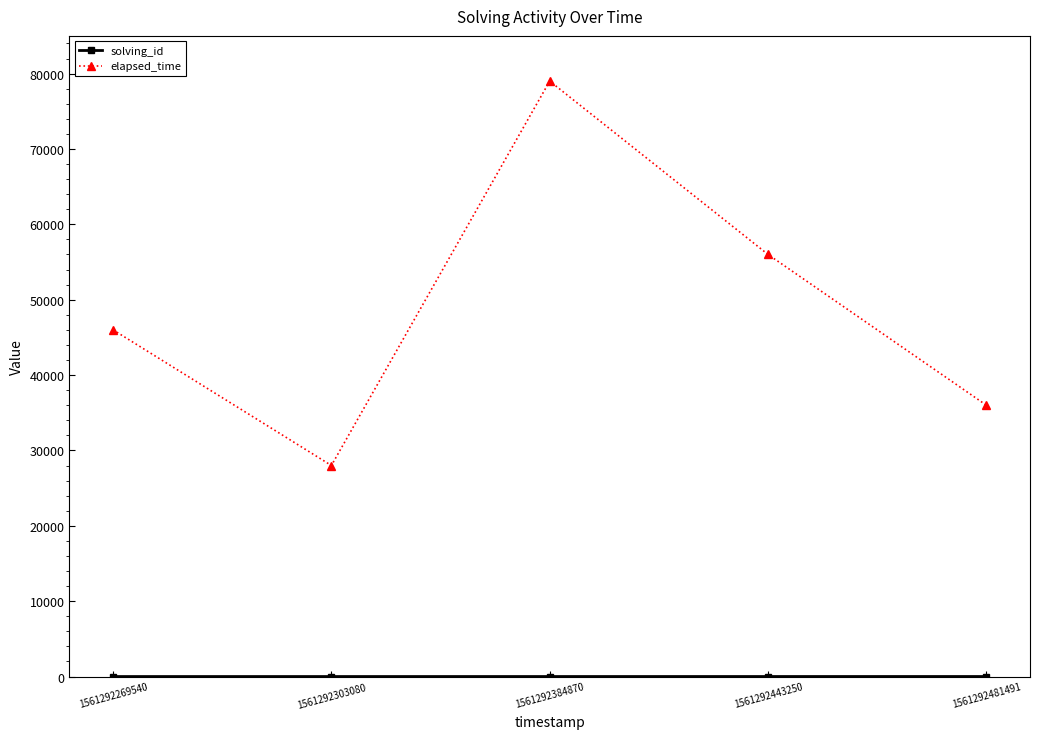

Does the chart display data point markers on the line(s)?

Yes